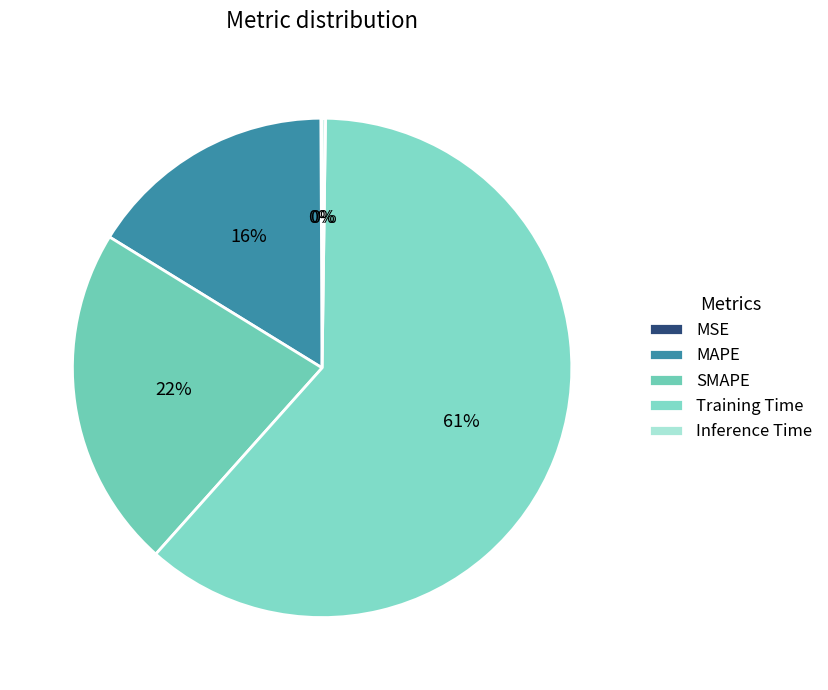

To the nearest percent, what is the average slice percentage?

20%